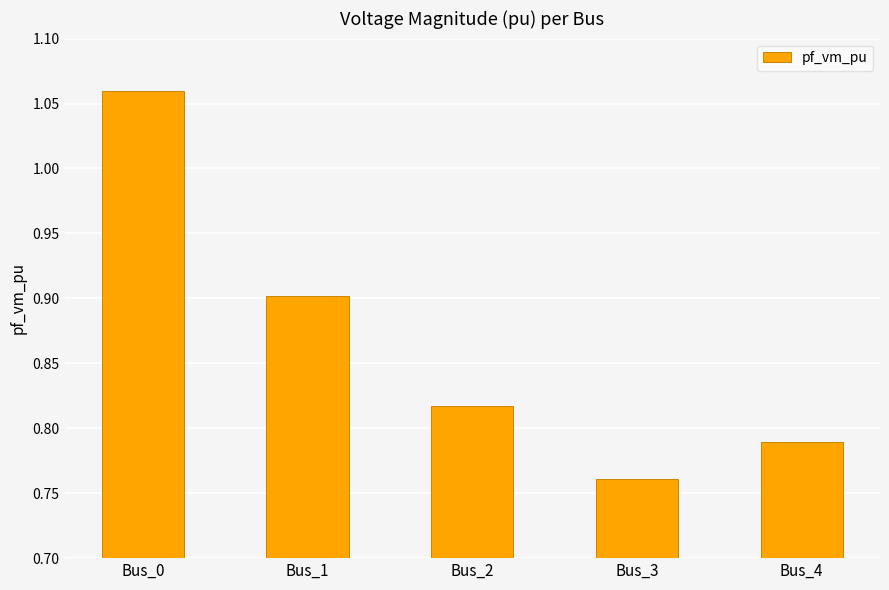

How many series are shown in this chart?

1